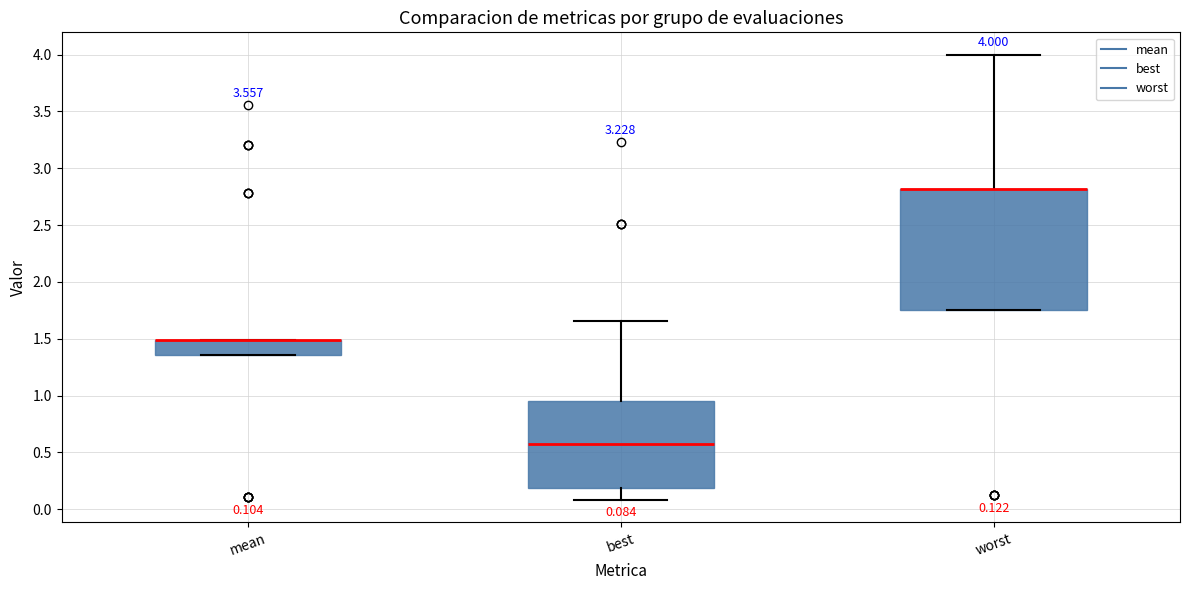

Comparing the boxes themselves (not the whiskers), which one is the tallest?

worst